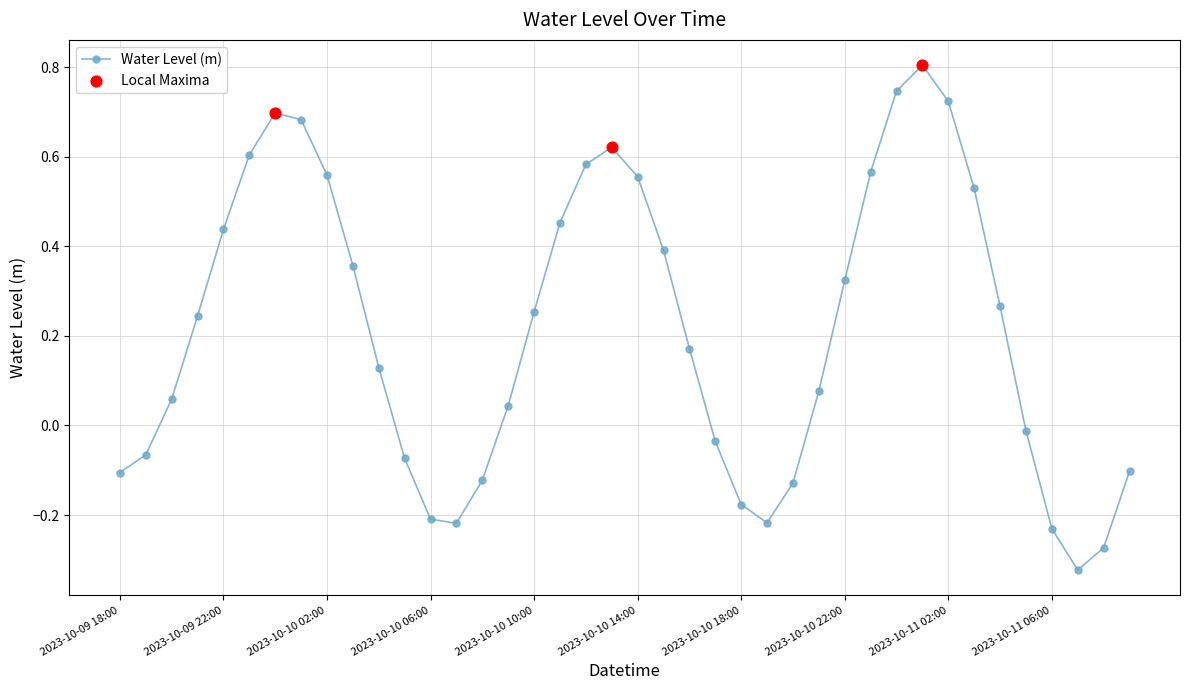

How many points are lower than both their immediate neighbors (excluding endpoints)?

3